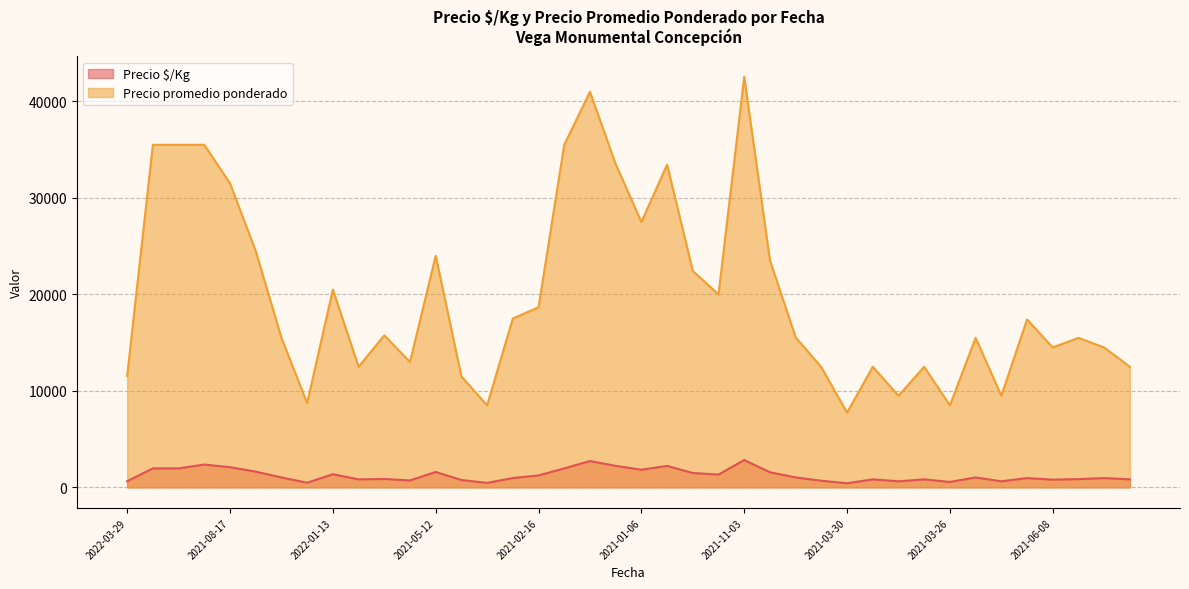

Which series has the largest total across all categories?

Precio promedio ponderado